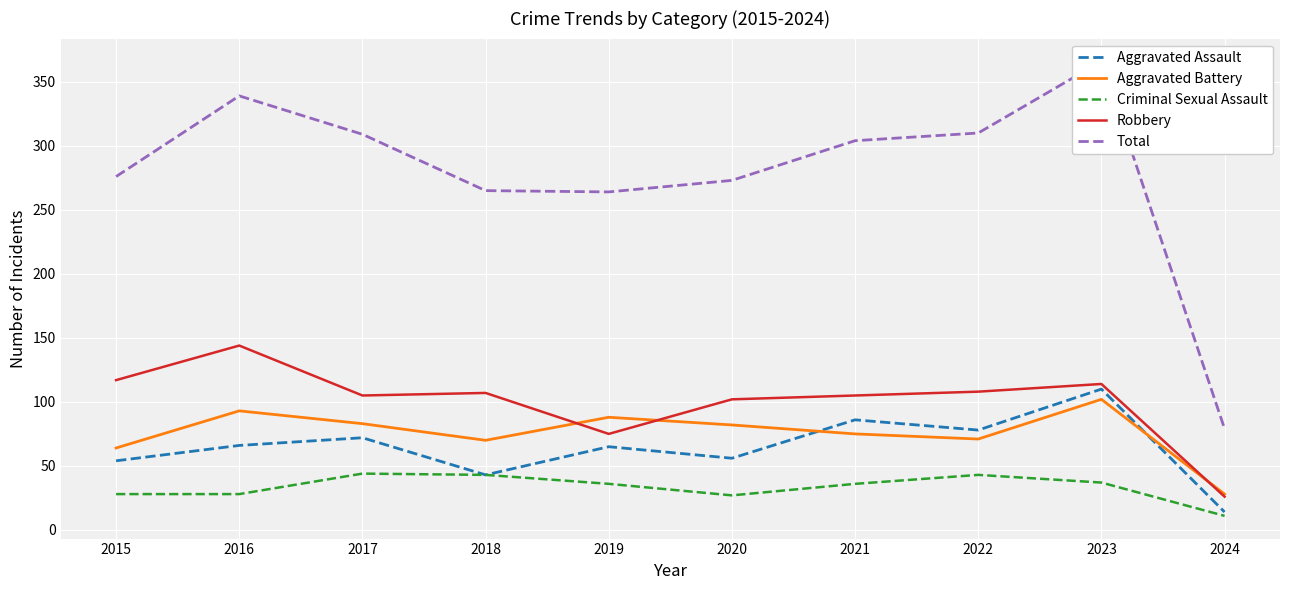

What is the value of the Aggravated Assault point at the 9th from the left?

110